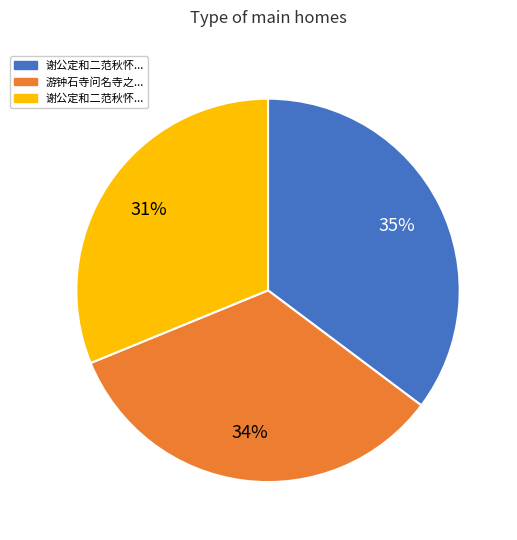

To the nearest percent, what is the difference between the largest and smallest slice percentages?

4%